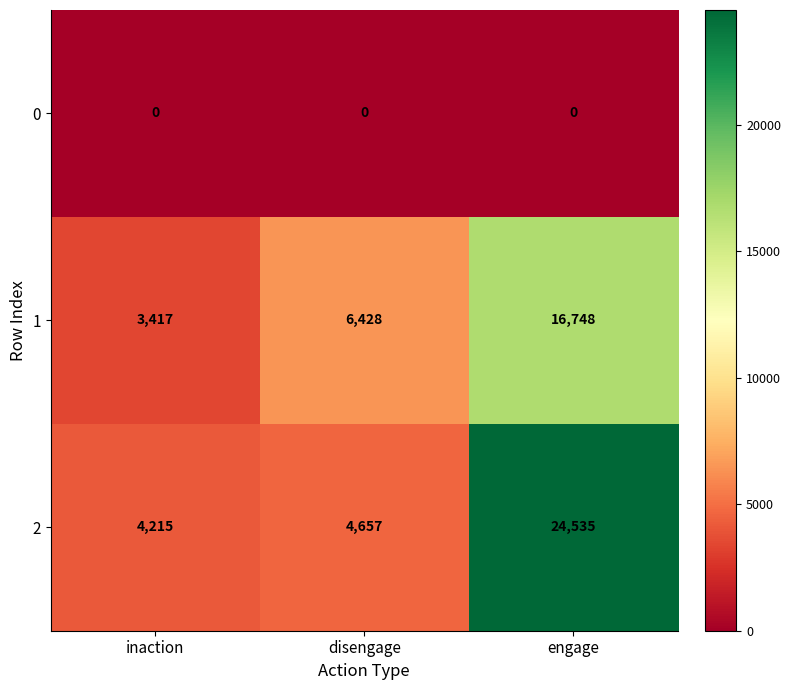

At how many categories does at least one series exceed 4525?

2